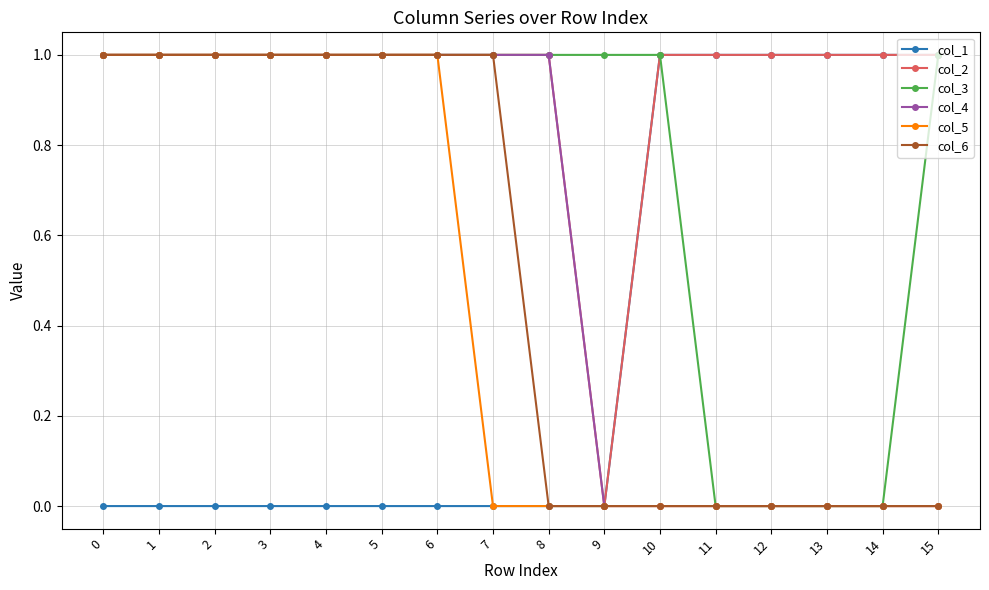

Count the number of categories in the chart.

16